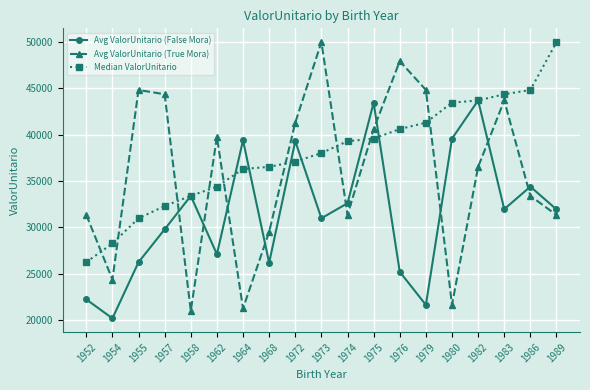

True or false: Median ValorUnitario and Avg ValorUnitario (False Mora) cross at least once.

True